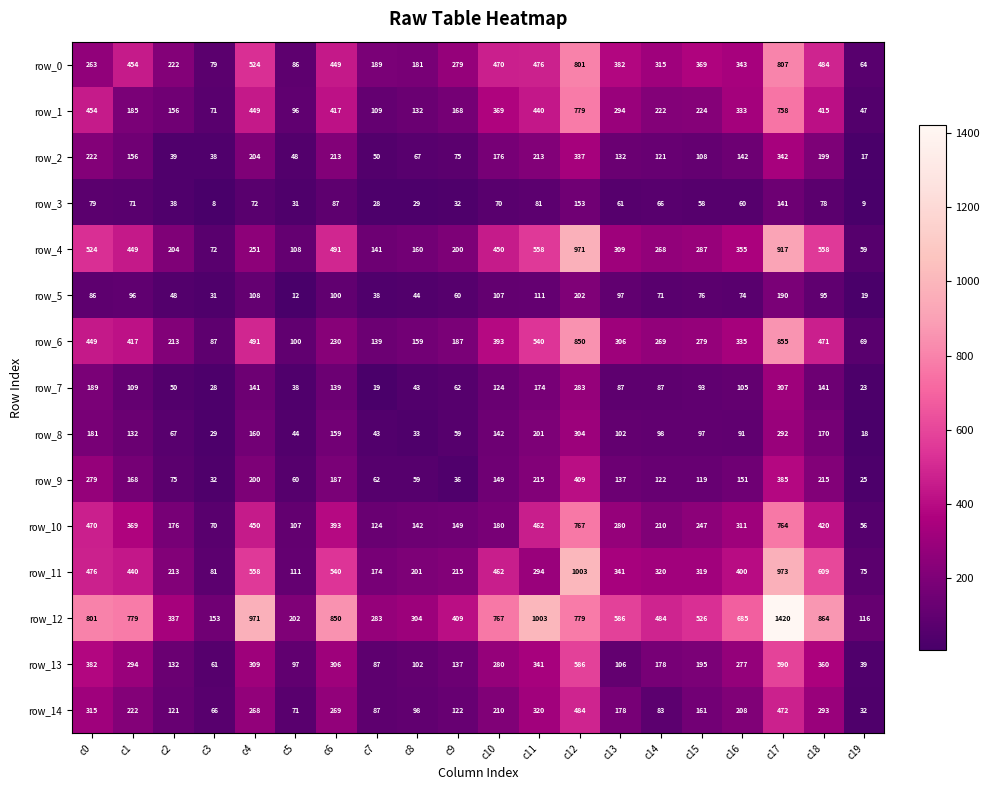

What is the minimum value for row_9?

25